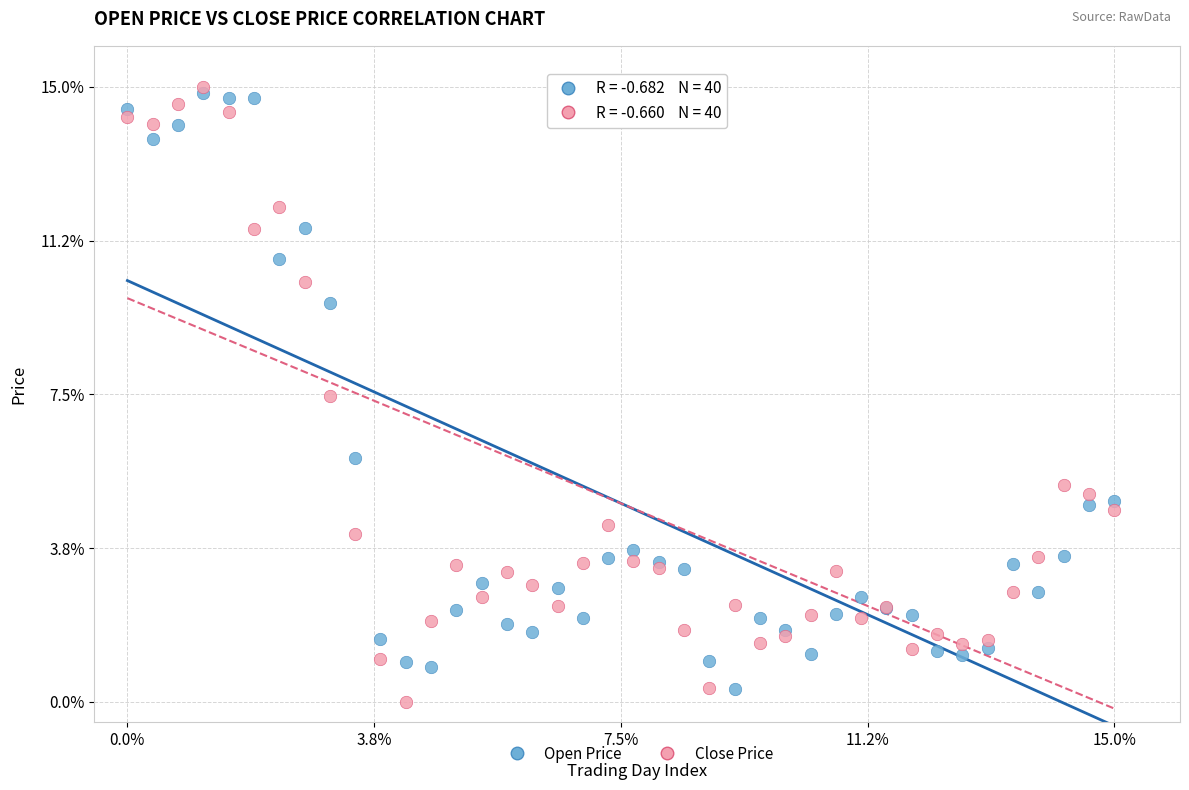

In the Close Price series, what Y value is closest to 7?

7.5